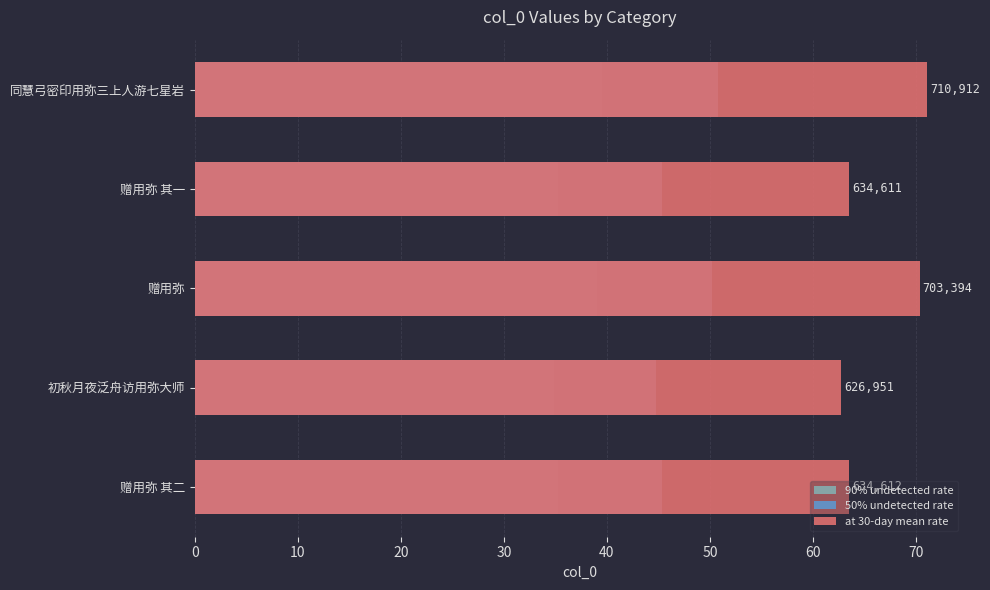

Is the value of at 30-day mean rate at 20 greater than the value of 50% undetected rate at 10?

Yes